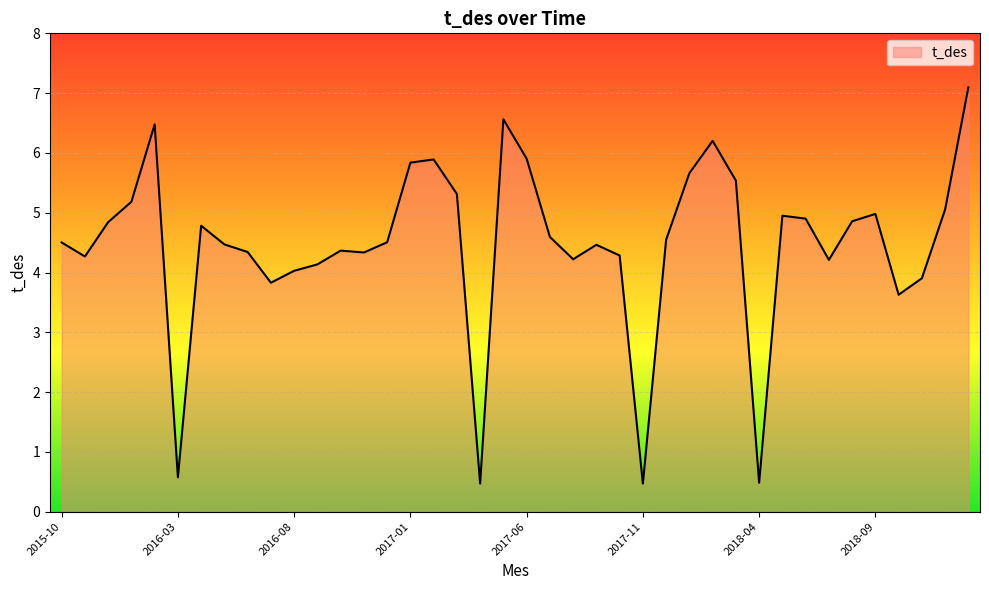

What is the difference between the maximum and minimum values?

6.6